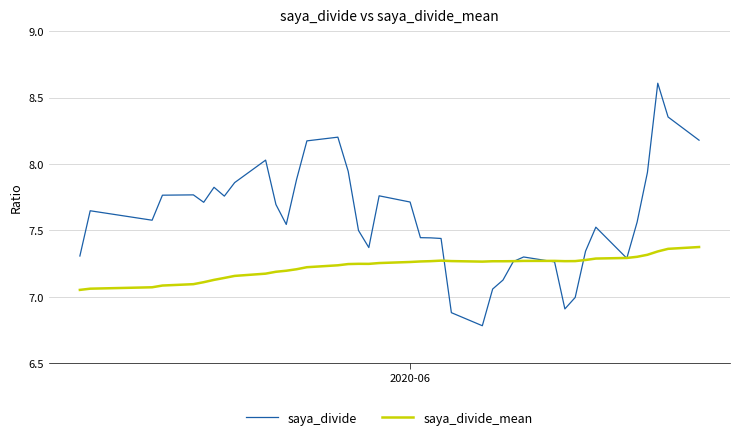

What is the smallest value displayed?

6.8